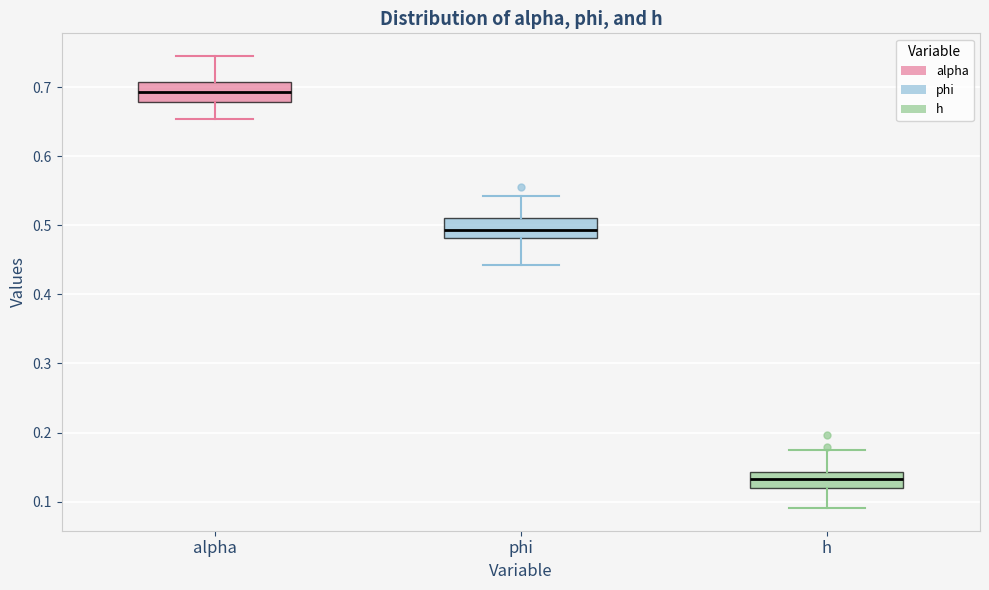

Reading left to right, transcribe this box plot: for each box, give where its median line is, the range the box spans, and where its two whiskers end, as read against the y-axis. The values are not printed on the chart, so give them approximately, as read against the axis.

alpha: median 0.69, box 0.68 to 0.71, whiskers 0.65 to 0.75
phi: median 0.49, box 0.48 to 0.51, whiskers 0.44 to 0.54
h: median 0.13, box 0.12 to 0.14, whiskers 0.09 to 0.17